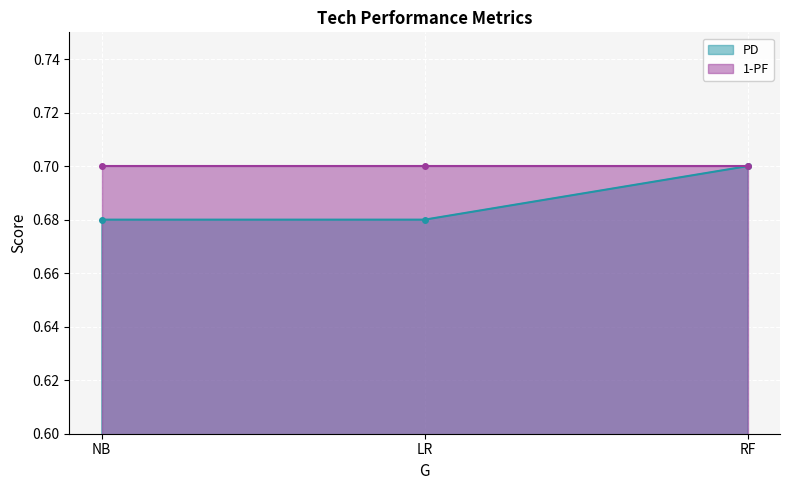

At which category is the sum across all series the highest?

RF